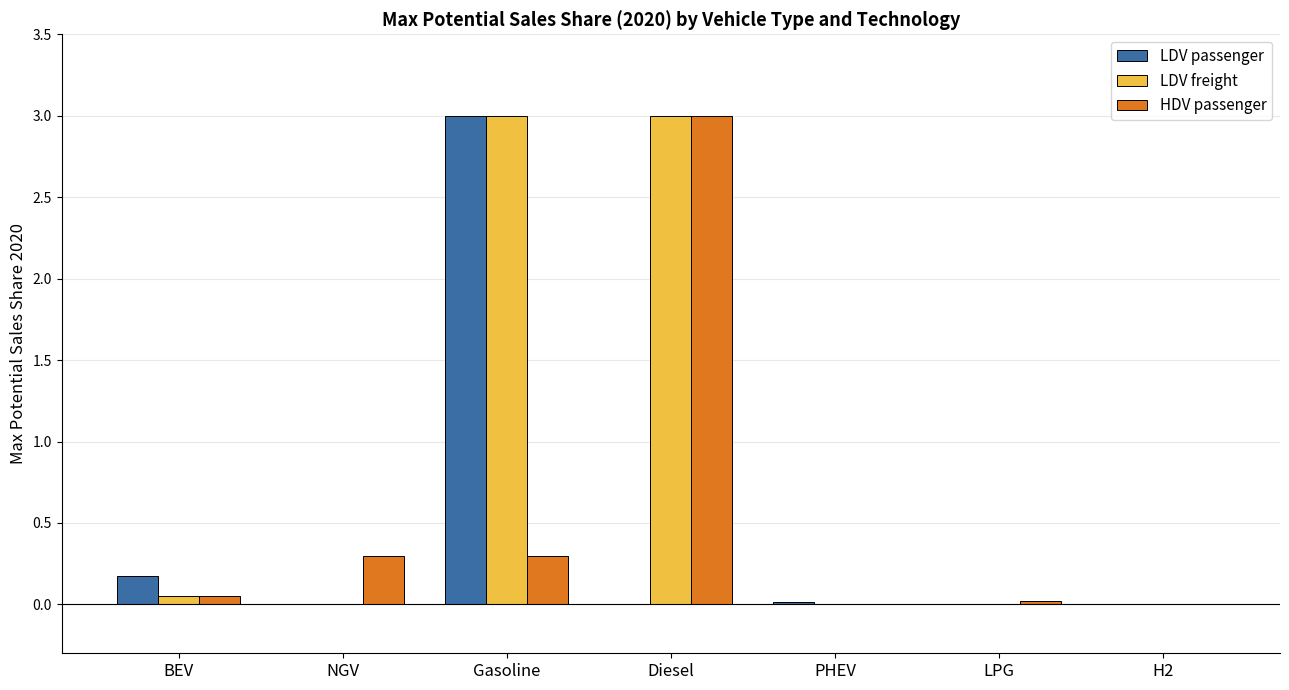

What is the highest value of the LDV passenger series?

3.0